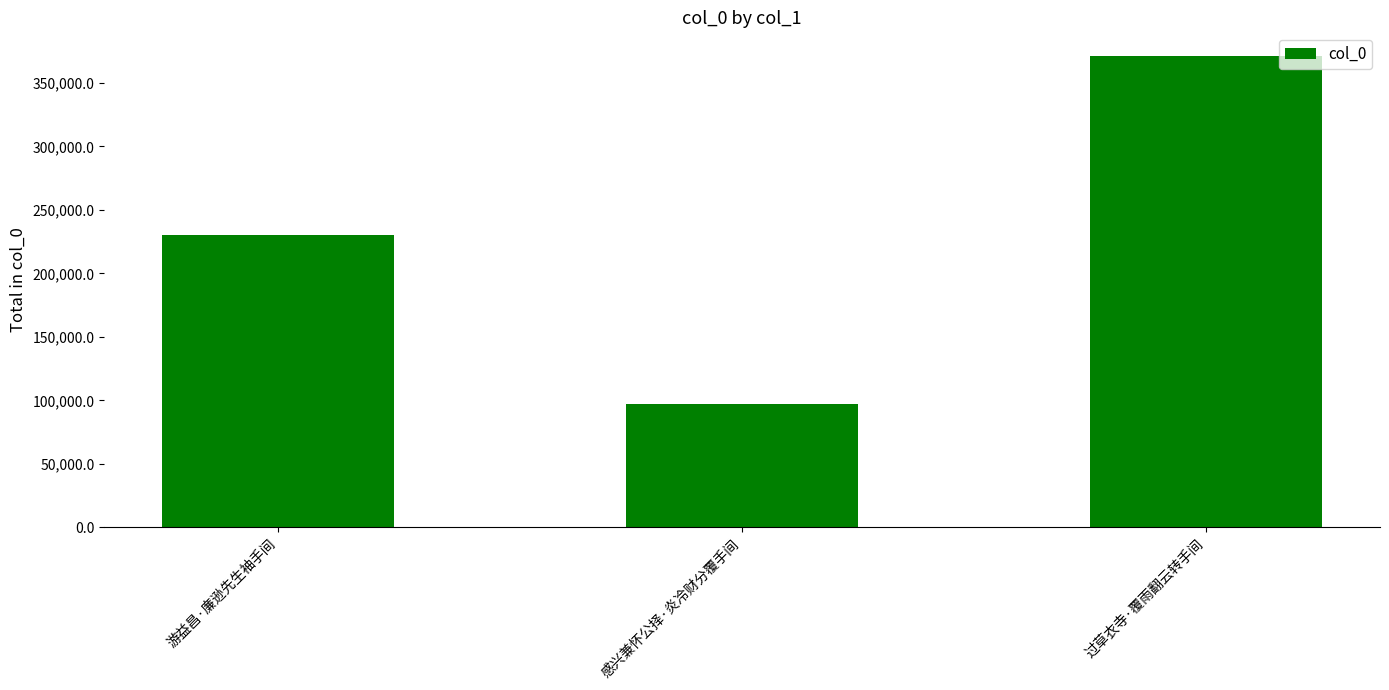

How many bars are there in total?

3